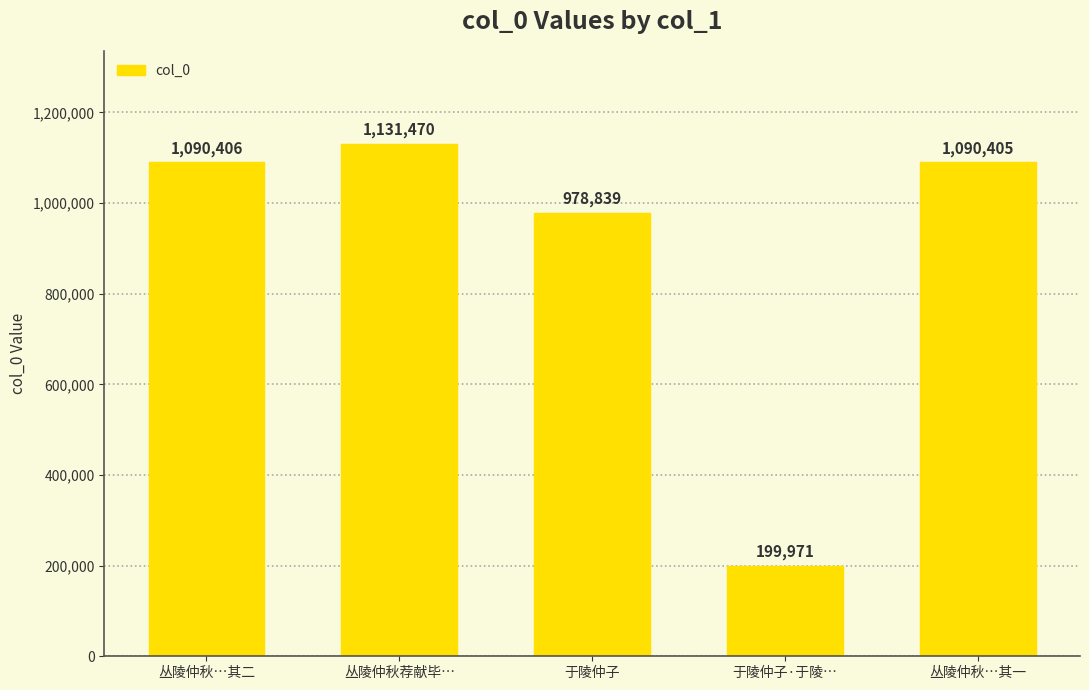

Which category has the highest value across all series?

丛陵仲秋荐献毕…